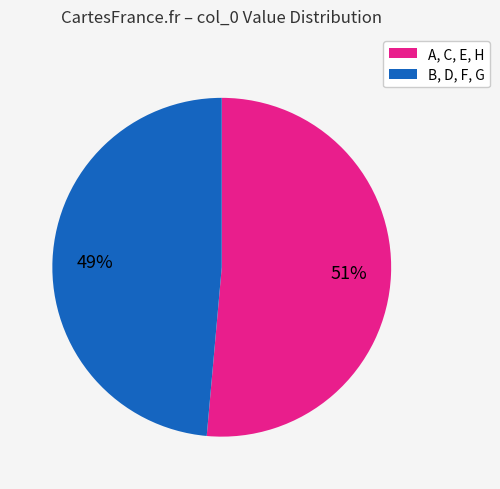

To the nearest percent, what is the average slice percentage?

50%